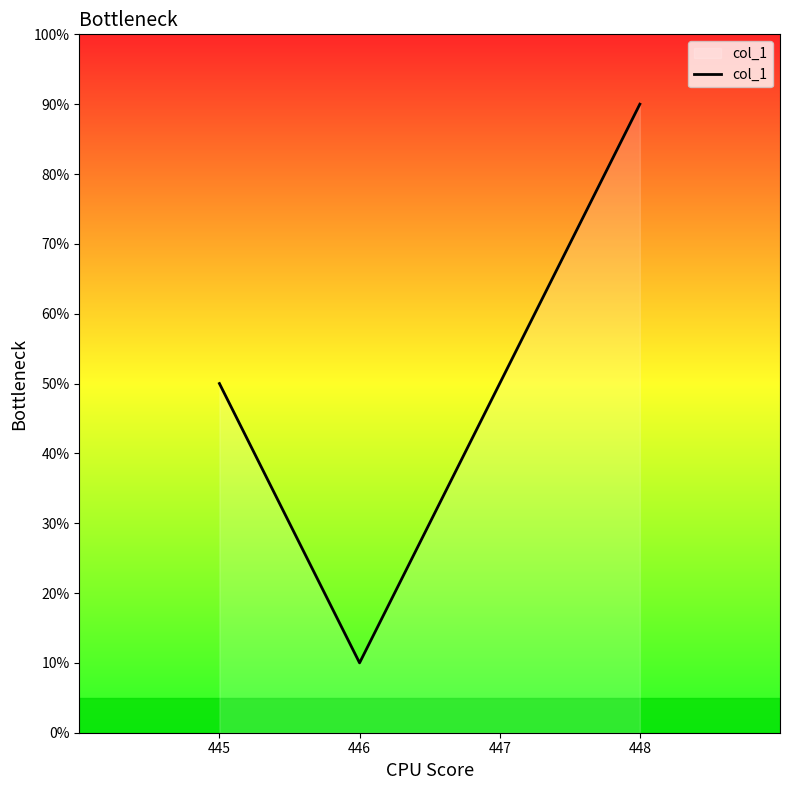

Is this an area chart (filled region under the line)?

Yes